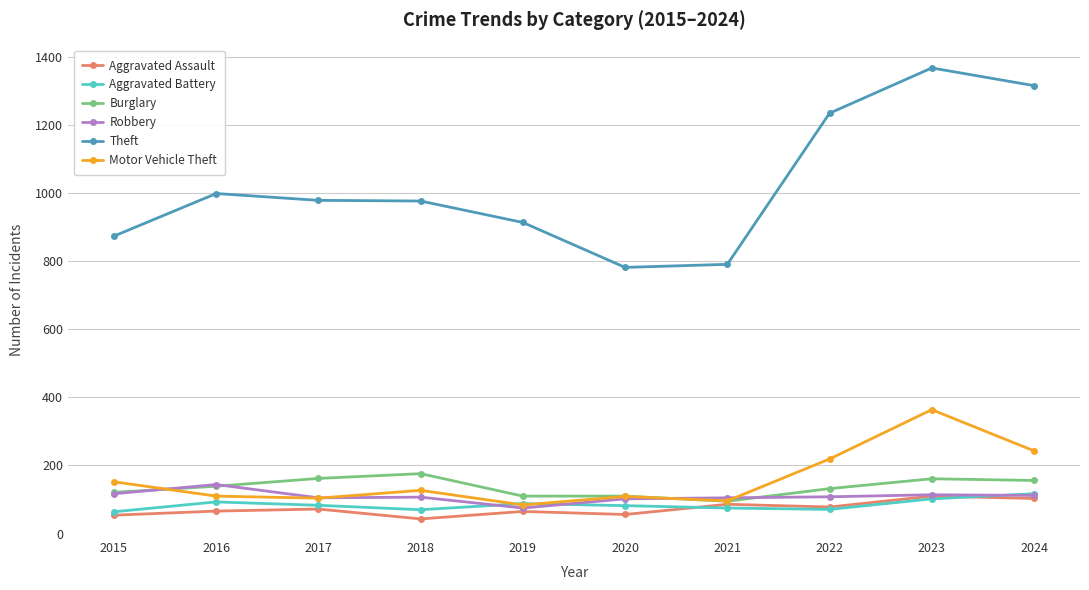

What is the sum of the Aggravated Assault values at 2021 and 2015?

140